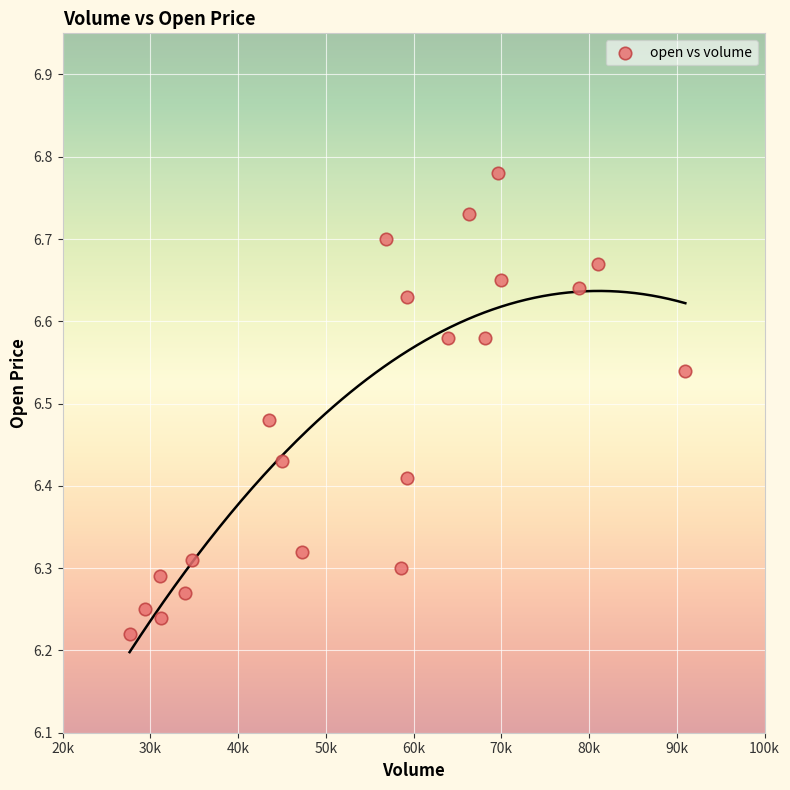

What is the range of X values (max minus min)?

63340.7